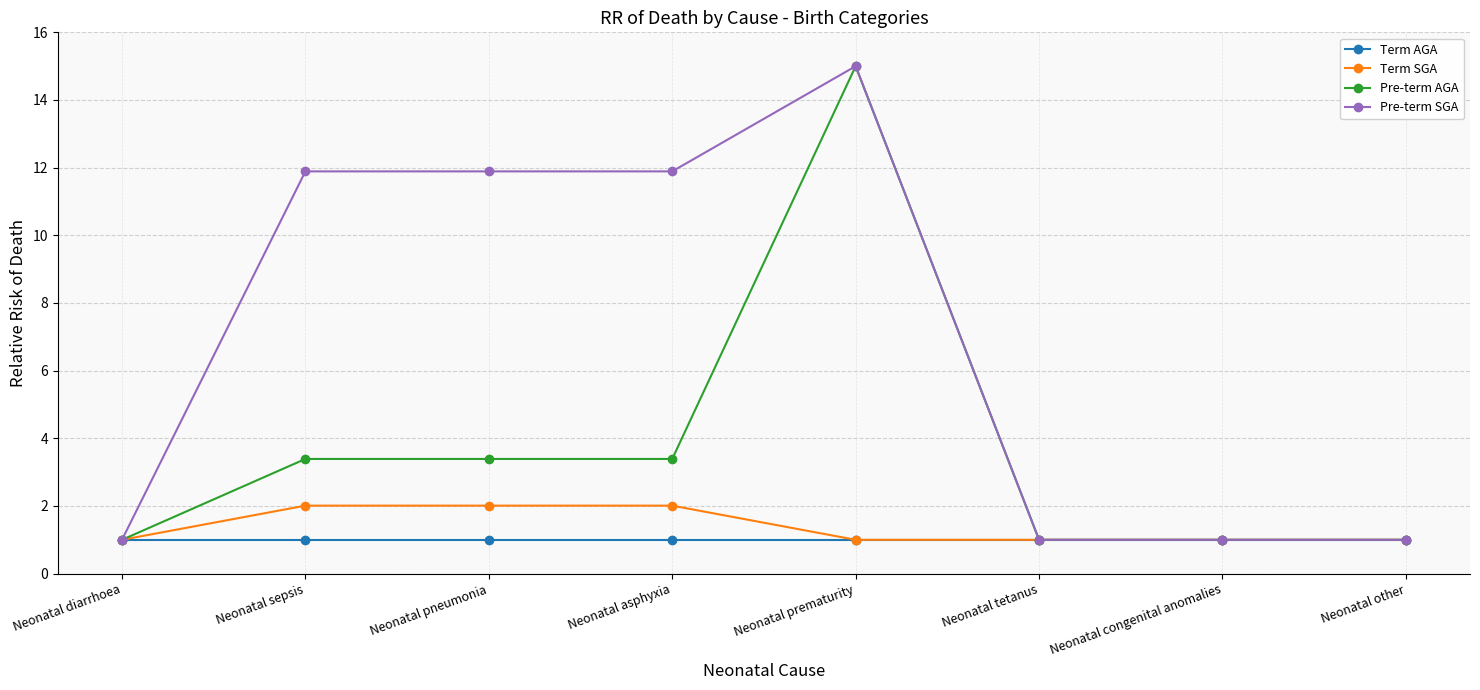

What position from the right is Neonatal diarrhoea?

8